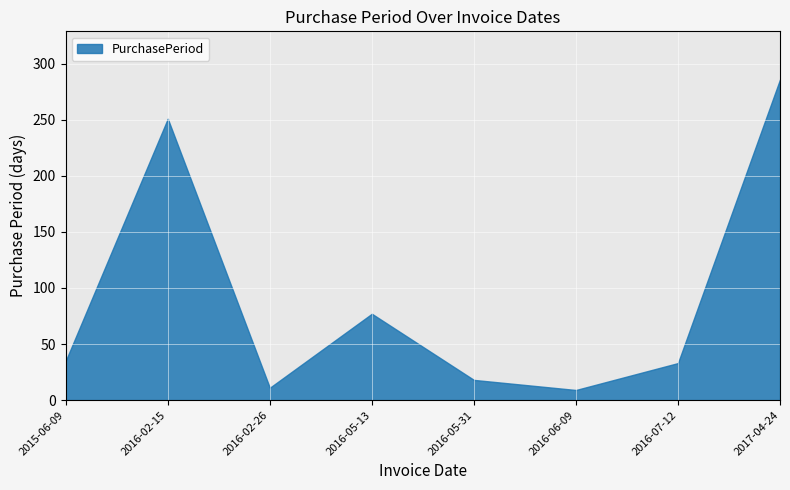

Where is the first local minimum?

2016-02-26